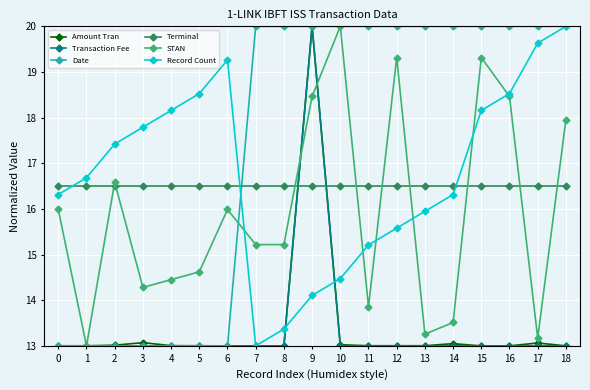

Does the chart display data point markers on the line(s)?

Yes